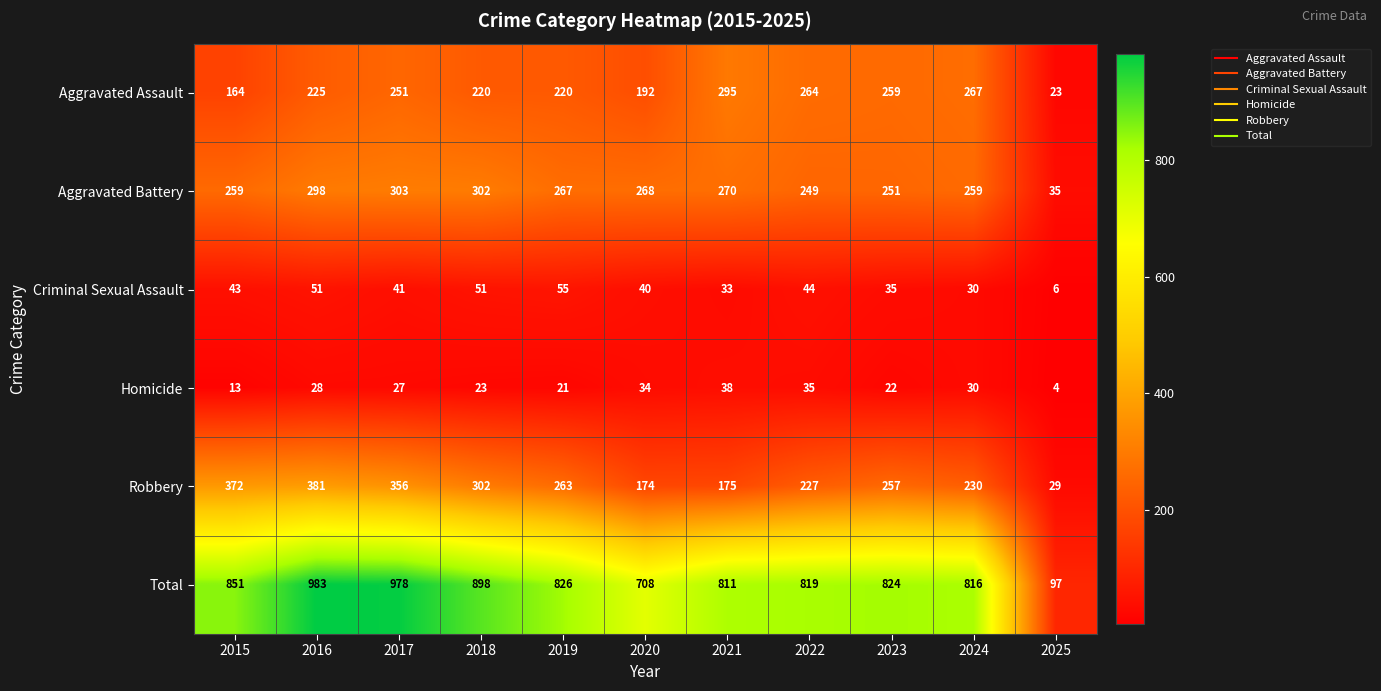

List the series in order of their peak value, lowest first.

Homicide, Criminal Sexual Assault, Aggravated Assault, Aggravated Battery, Robbery, Total